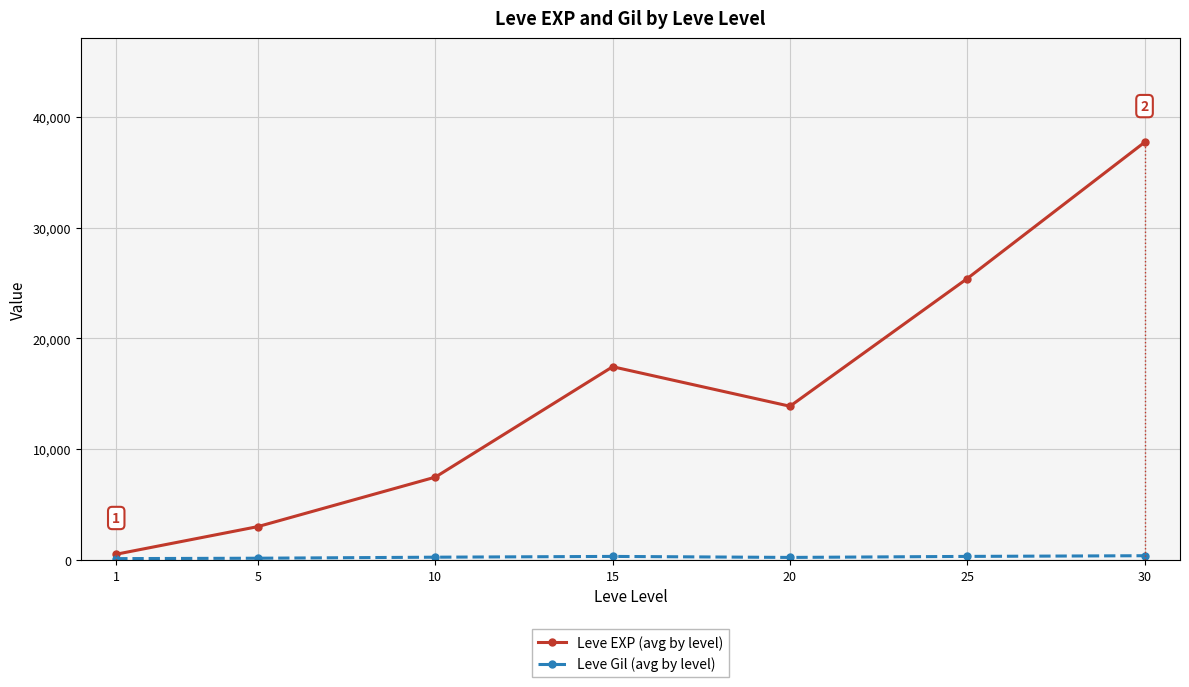

Which series has the widest spread of values?

Leve EXP (avg by level)